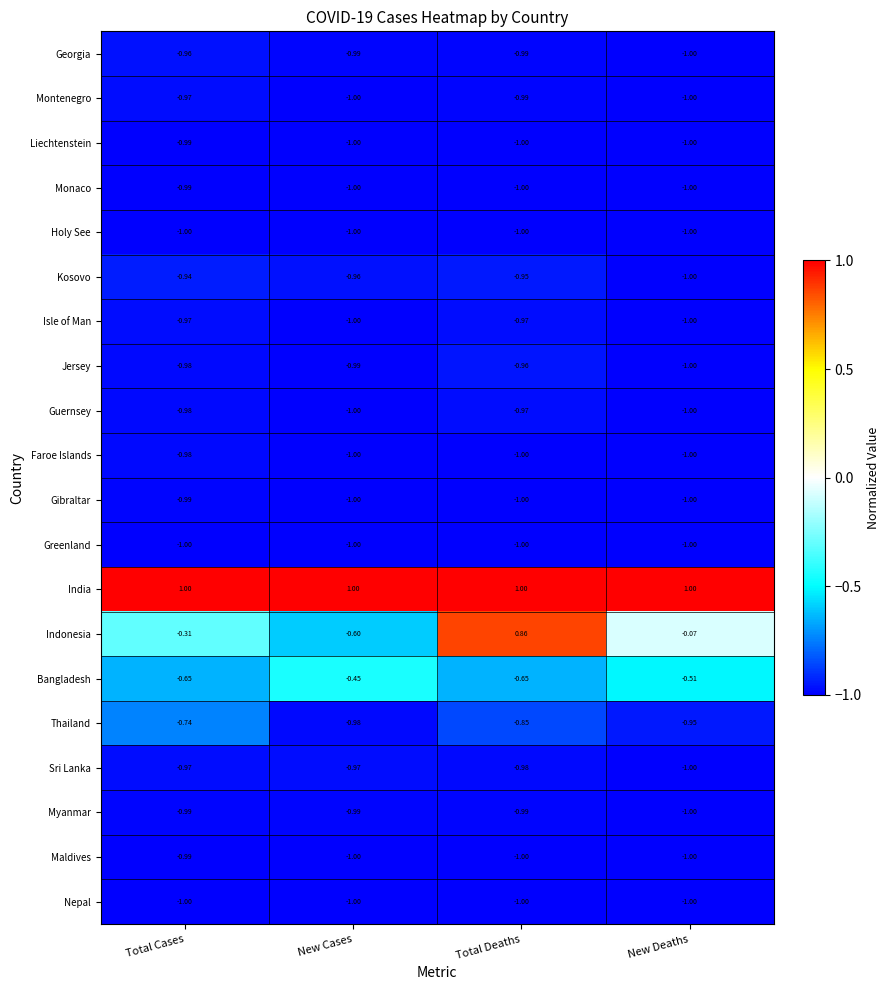

At which label is Thailand closest to 0?

Total Cases